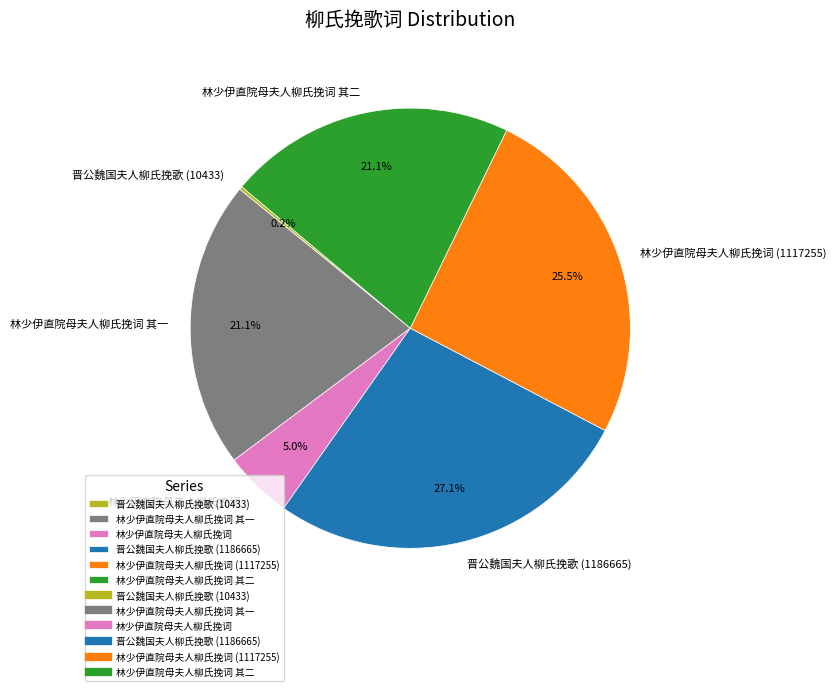

Which category has the biggest portion of the pie?

晋公魏国夫人柳氏挽歌 (1186665)